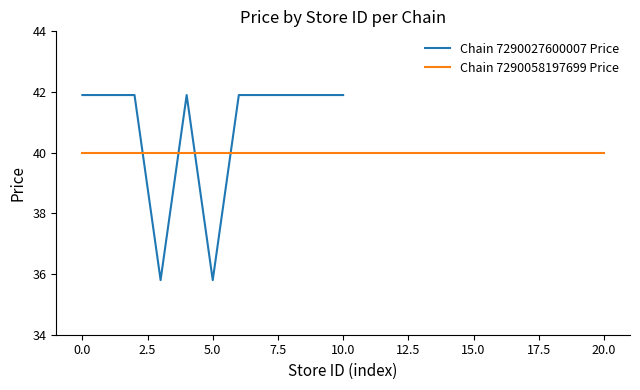

What is the maximum value for Chain 7290027600007 Price?

41.9